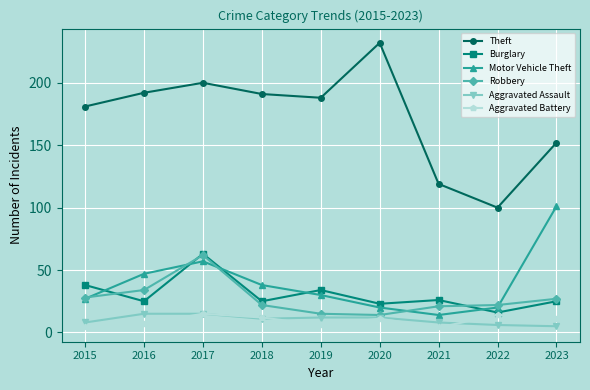

At which category is the sum across all series the highest?

2017